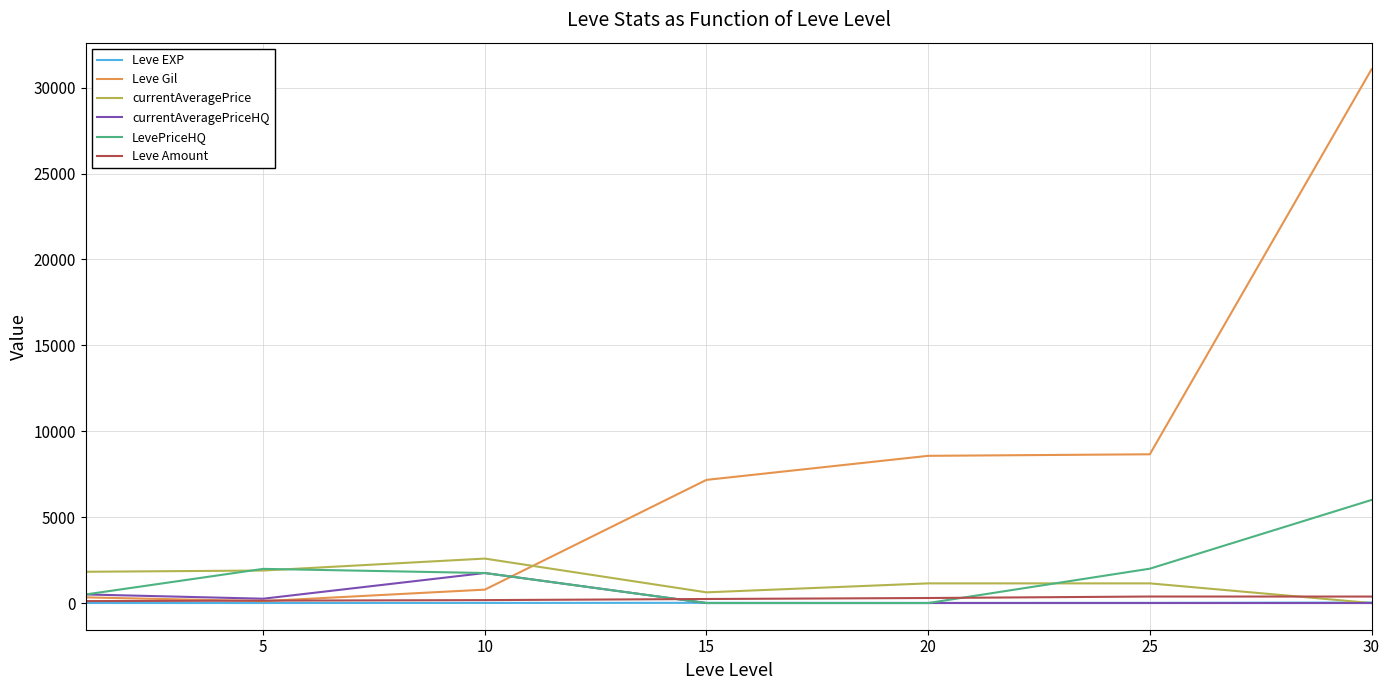

In LevePriceHQ, how many points are higher than both neighbors (excluding endpoints)?

1